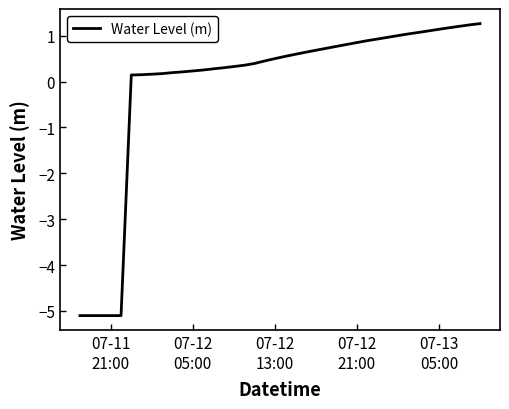

Count the number of categories in the chart.

40